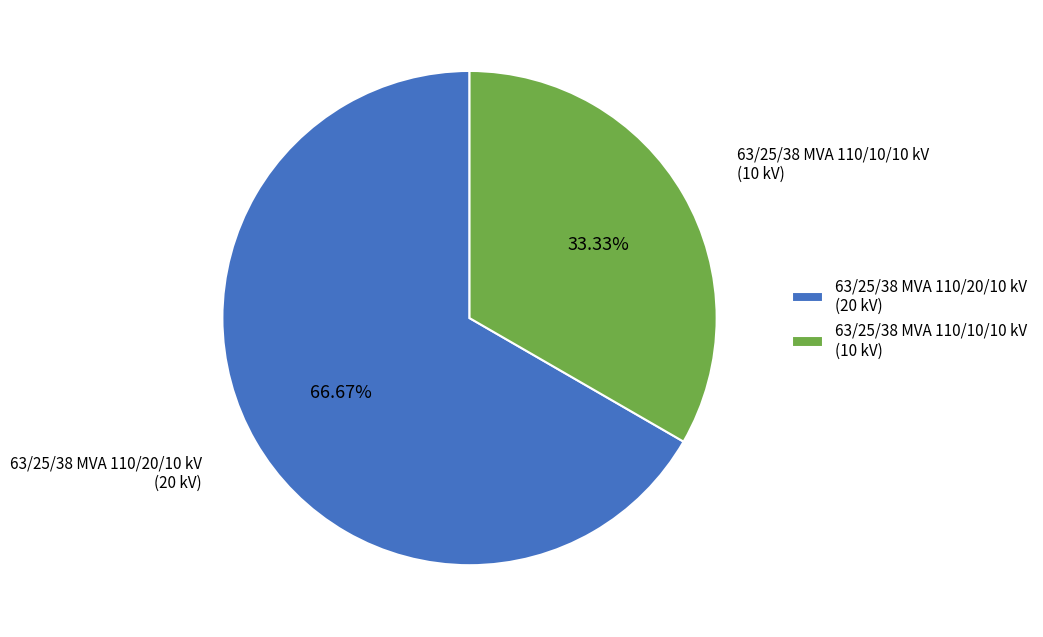

How many slices are in this pie chart?

2